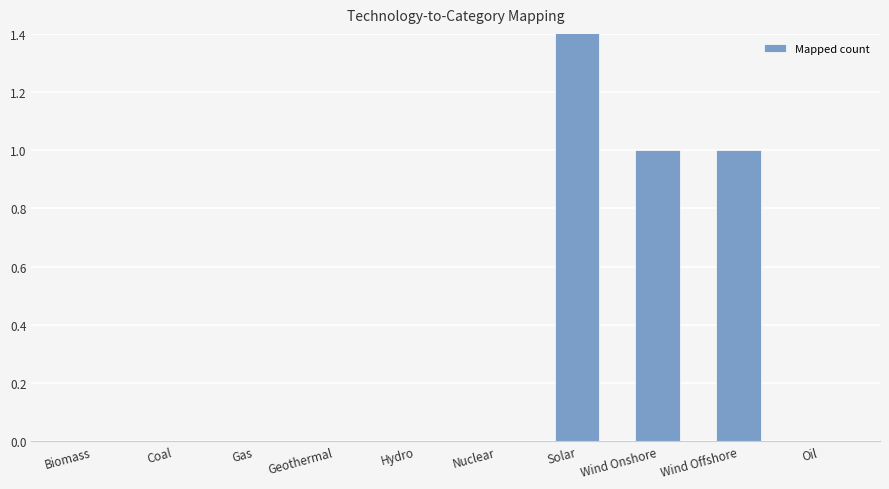

True or false: the data shows 0 at Wind Offshore.

False